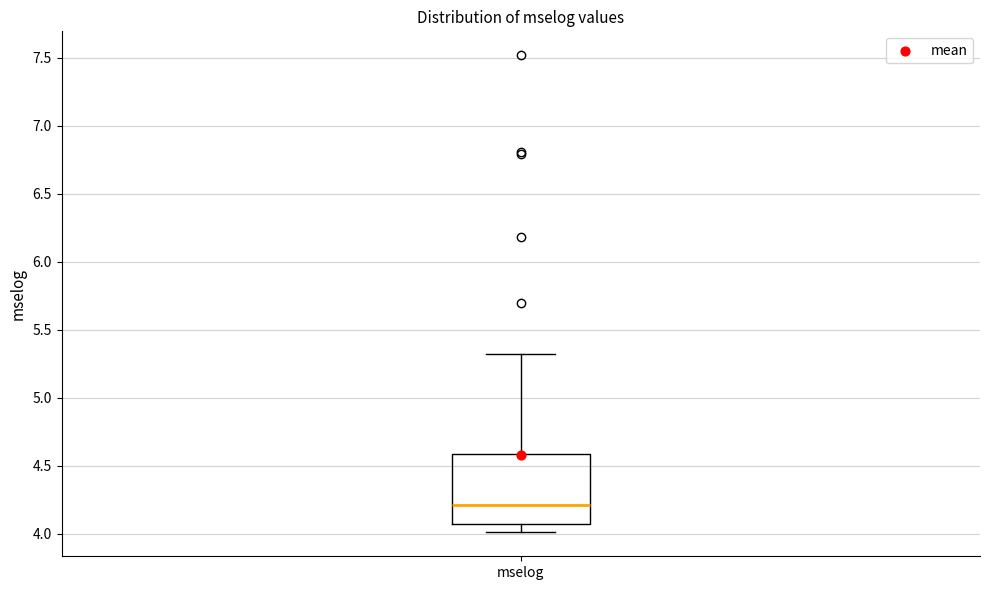

Where is the lower edge of the box for mselog on the y-axis? The values are not printed on the chart, so give them approximately, as read against the axis.

4.05